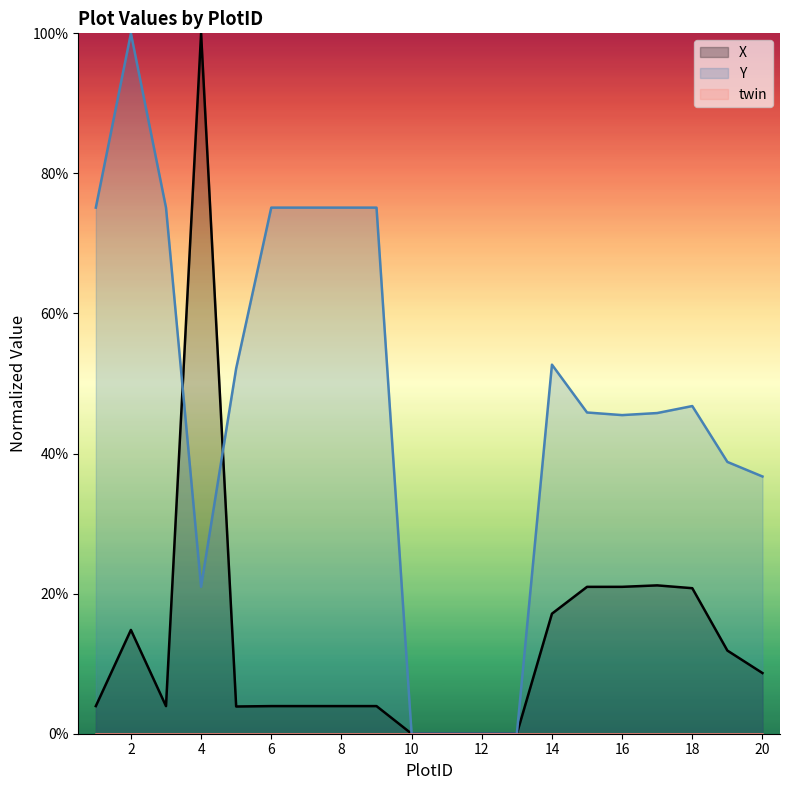

Reading left to right, extract all data points from this chart.

X: 1=3.9	2=14.8	3=3.9	4=100.0	5=3.9	6=3.9	7=3.9	8=3.9	9=3.9	10=0.0	11=0.0	12=0.0	13=0.0	14=17.1	15=21.0	16=21.0	17=21.2	18=20.8	19=11.9	20=8.7
Y: 1=75.1	2=100.0	3=75.1	4=21.0	5=52.2	6=75.1	7=75.1	8=75.1	9=75.1	10=0.0	11=0.0	12=0.0	13=0.0	14=52.7	15=45.9	16=45.5	17=45.8	18=46.8	19=38.8	20=36.7